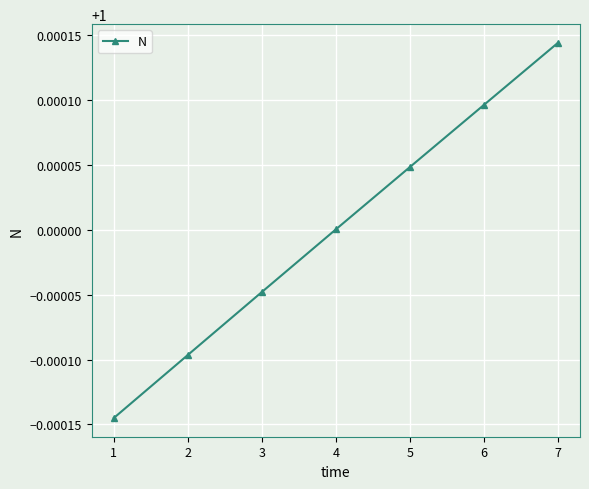

Rank the categories by value from highest to lowest.

7, 6, 5, 4, 3, 2, 1